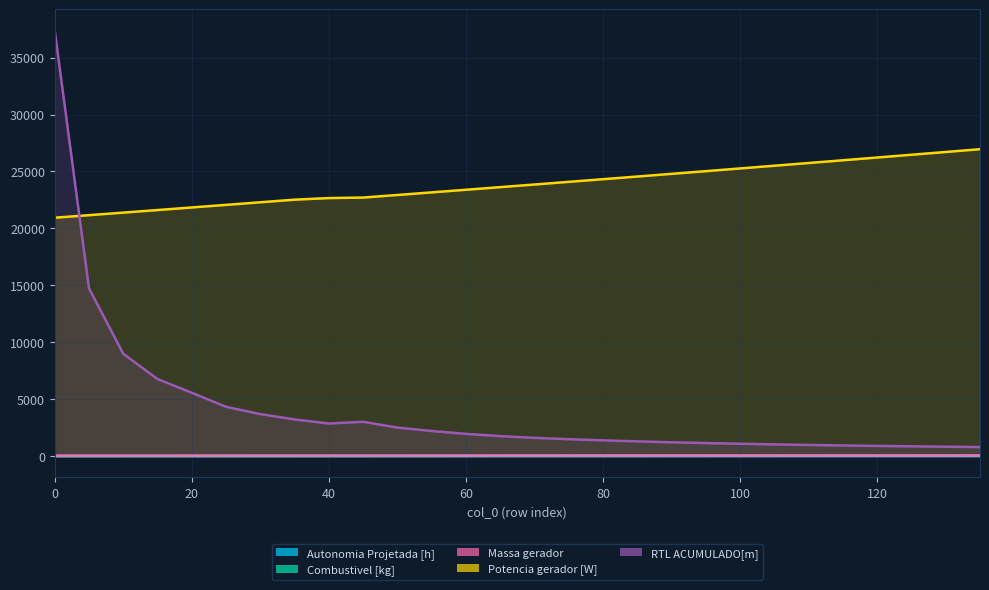

True or false: Autonomia Projetada [h] and Potencia gerador [W] intersect in this chart.

False